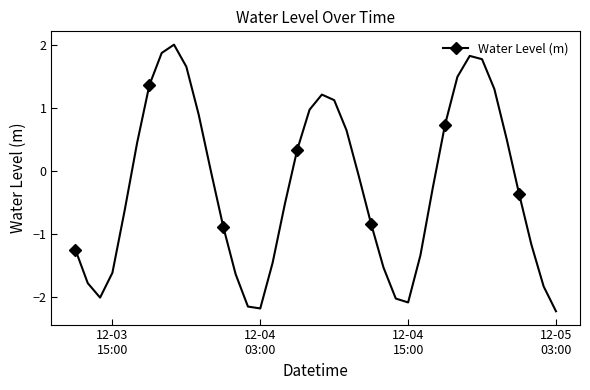

True or false: the data has more than 0 interior local peaks.

True